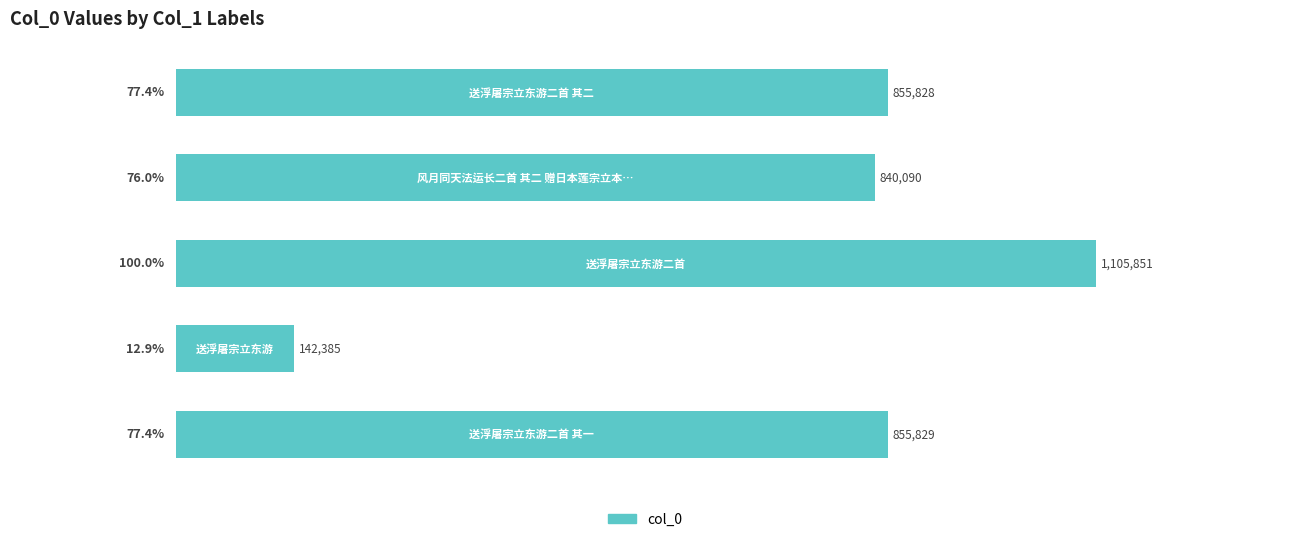

Count the number of categories in the chart.

5